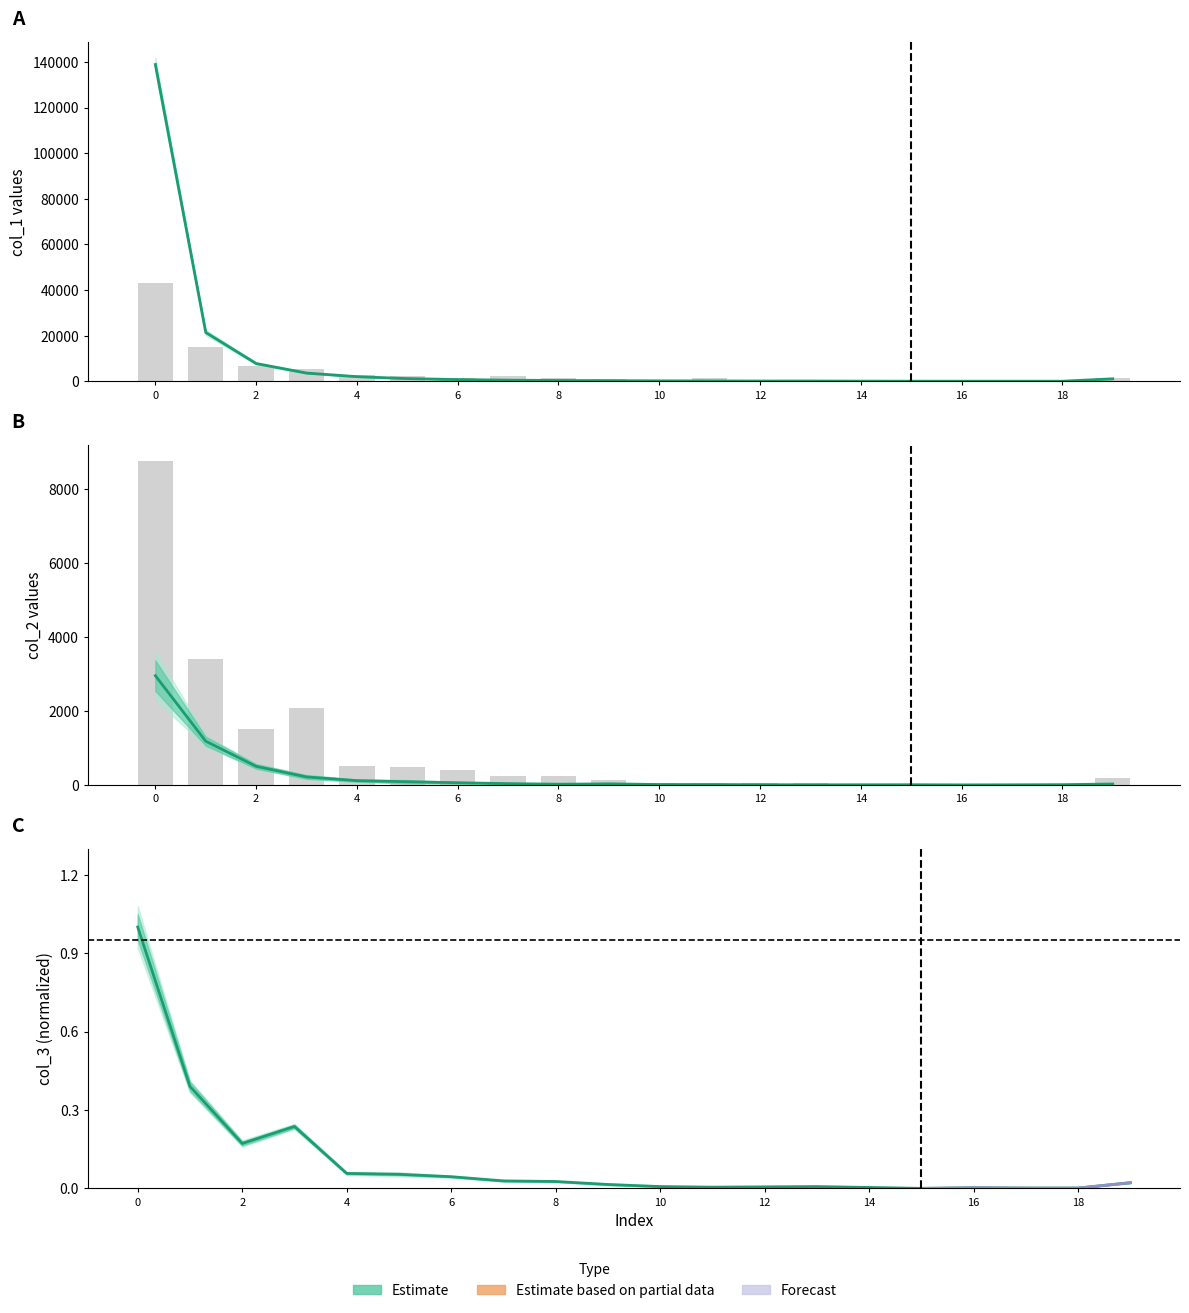

How many values in col_3 are above zero?

19